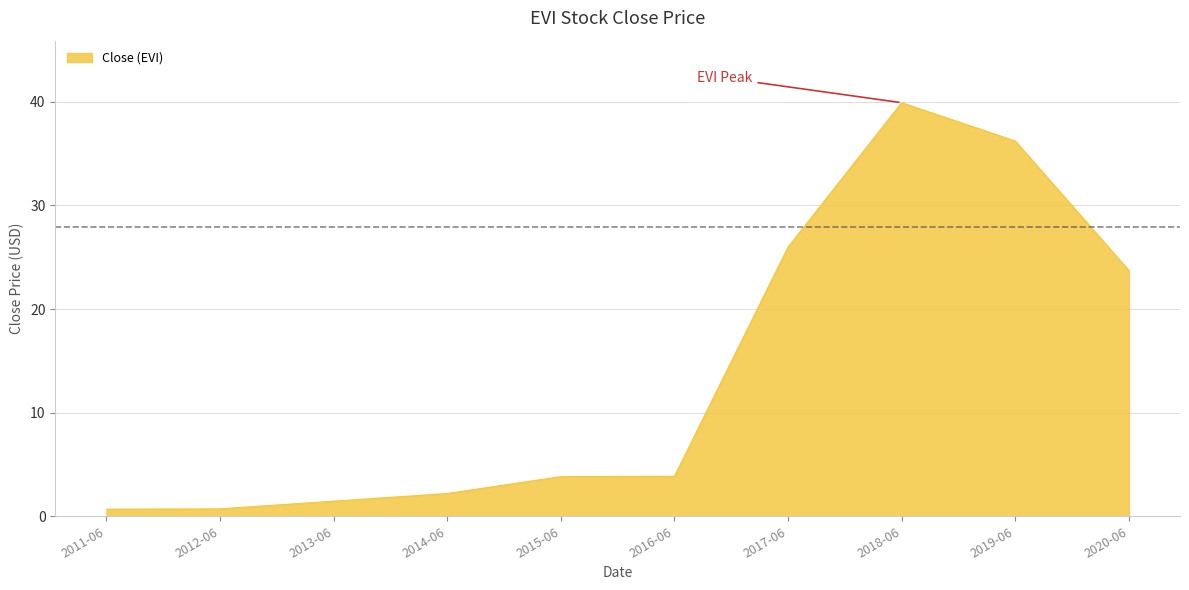

What is the difference between the maximum and minimum values?

39.2